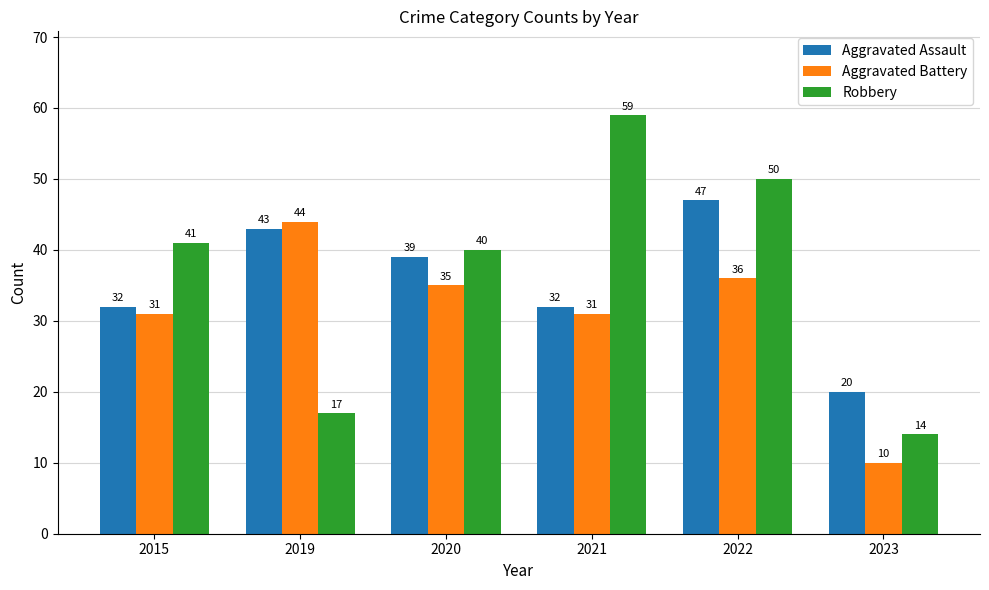

Is it true that Robbery equals 28 at 2019?

False